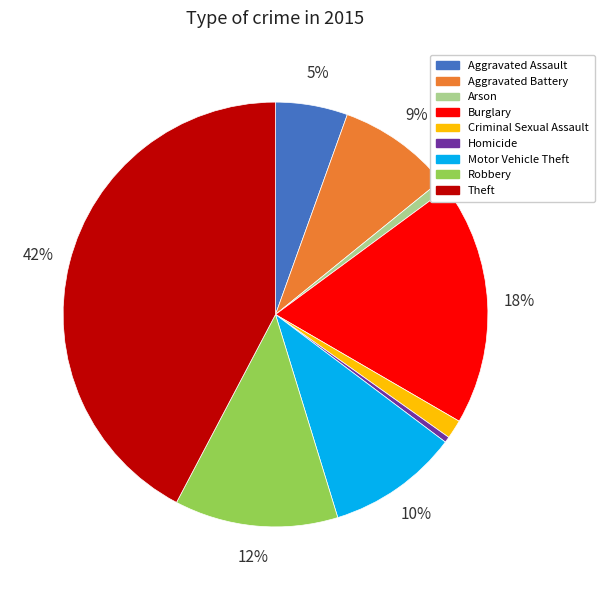

Which category has the biggest portion of the pie?

Theft